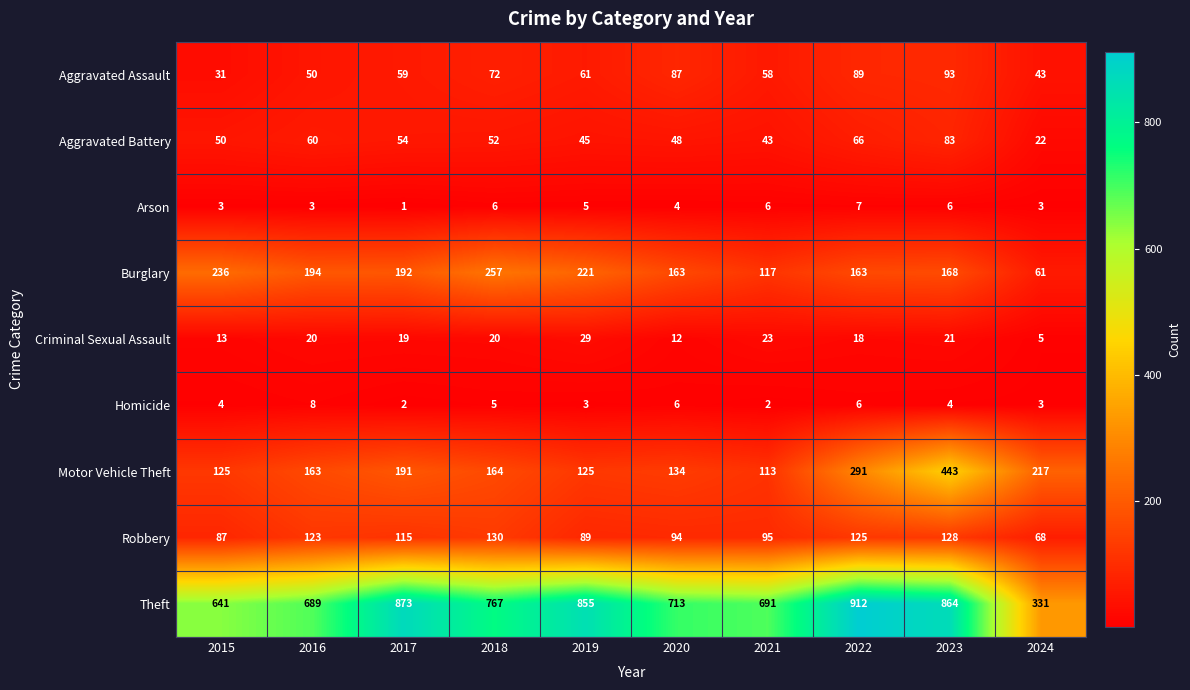

What is the average value of the Motor Vehicle Theft series?

197